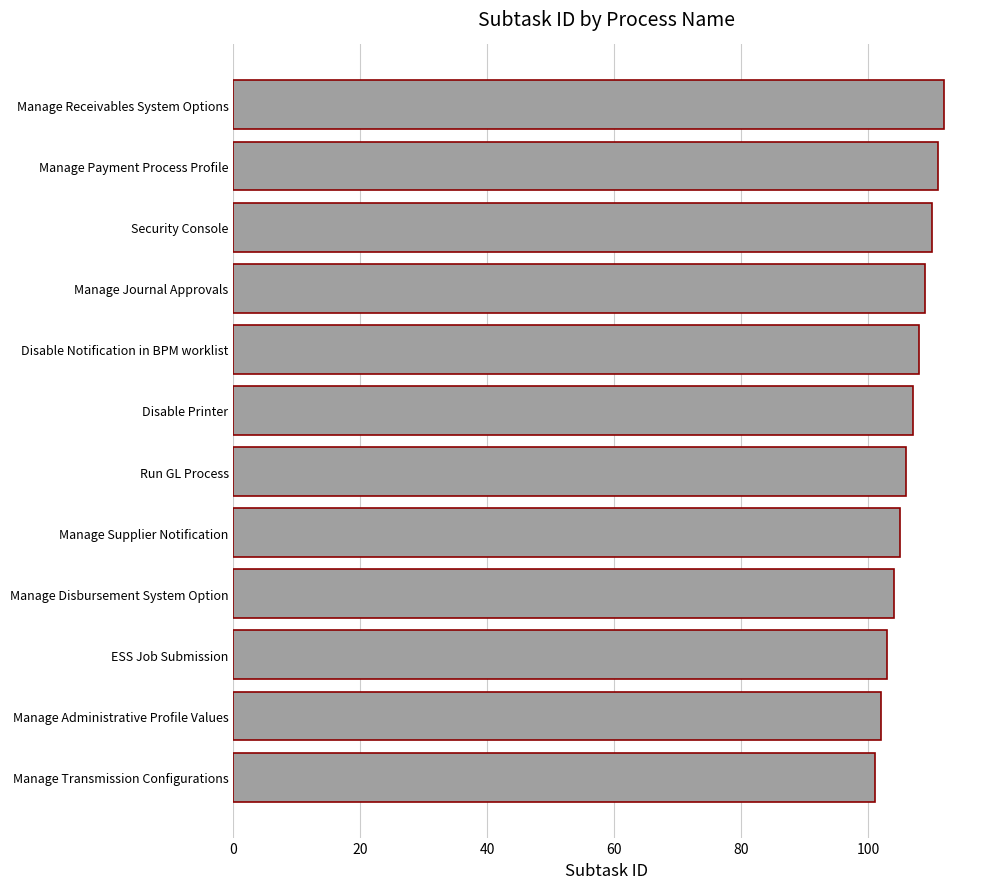

List the labels in order of value, largest first.

Manage Receivables System Options, Manage Payment Process Profile, Security Console, Manage Journal Approvals, Disable Notification in BPM worklist, Disable Printer, Run GL Process, Manage Supplier Notification, Manage Disbursement System Option, ESS Job Submission, Manage Administrative Profile Values, Manage Transmission Configurations